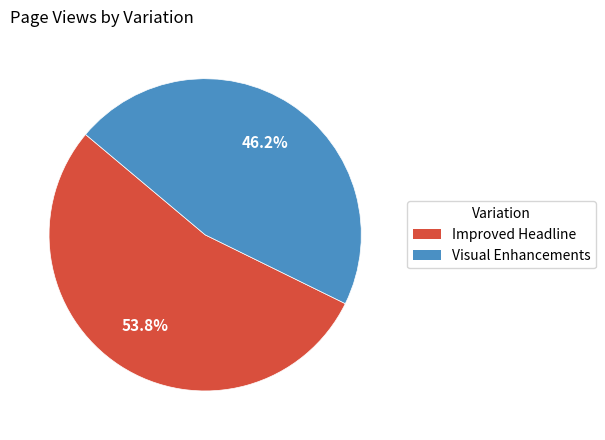

What is the largest slice in the pie chart?

Improved Headline